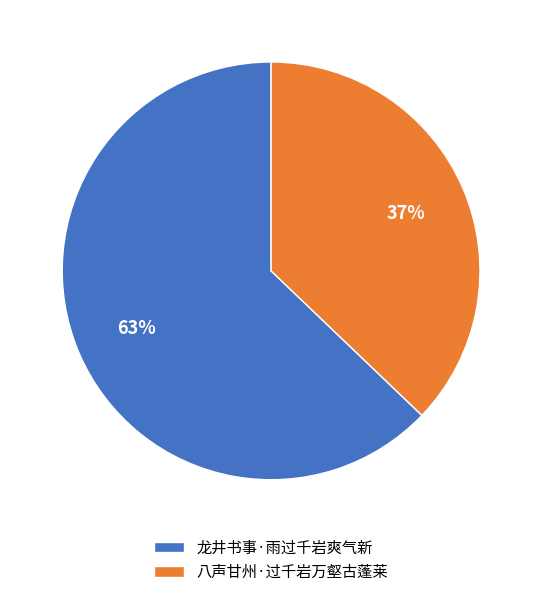

What is the ratio of the value at 龙井书事·雨过千岩爽气新 to the value at 八声甘州·过千岩万壑古蓬莱?

1.7